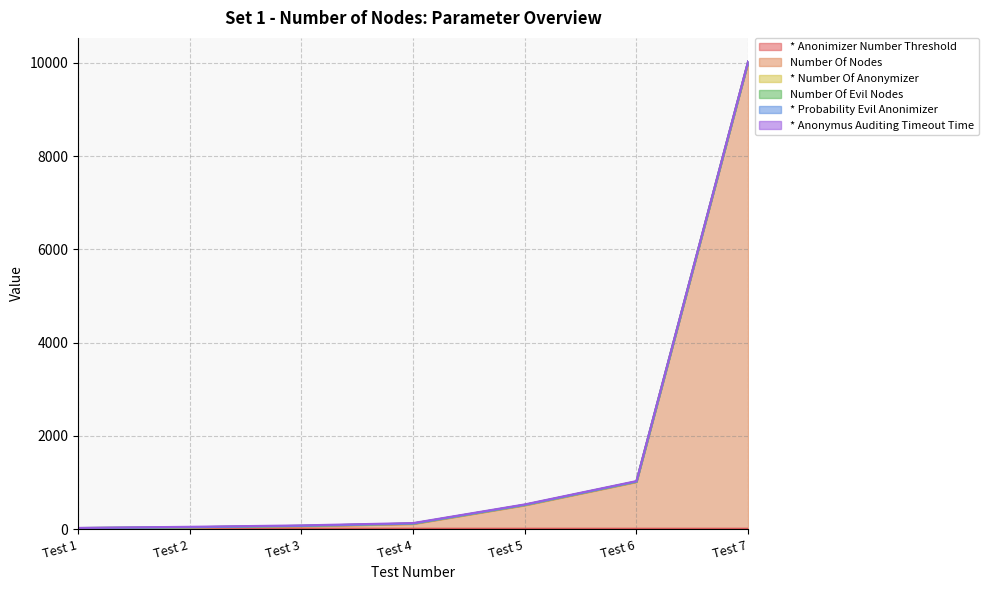

What is the spread (max minus min) of values at Test 2?

20